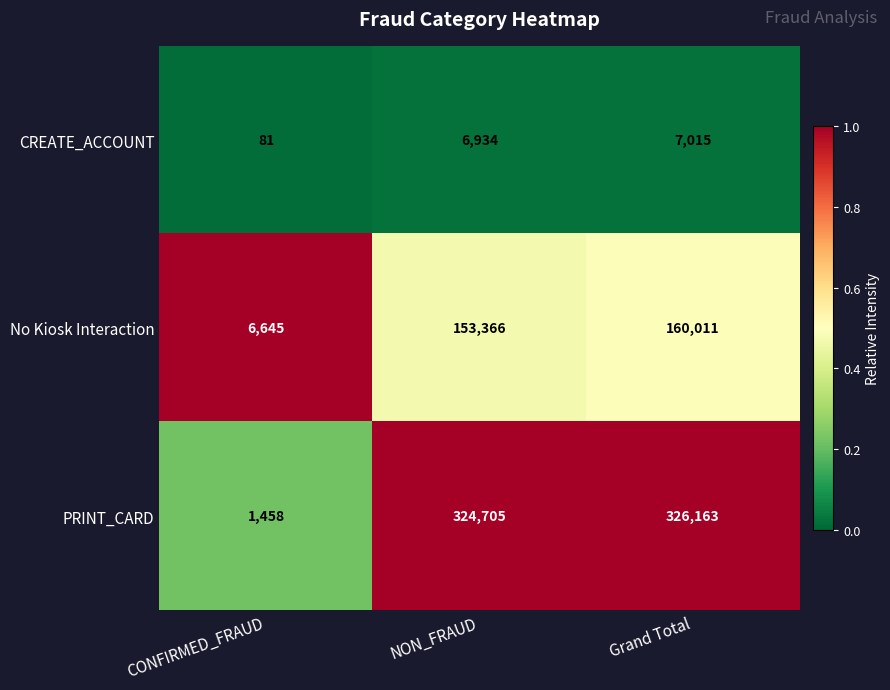

Which series has the widest spread of values?

PRINT_CARD